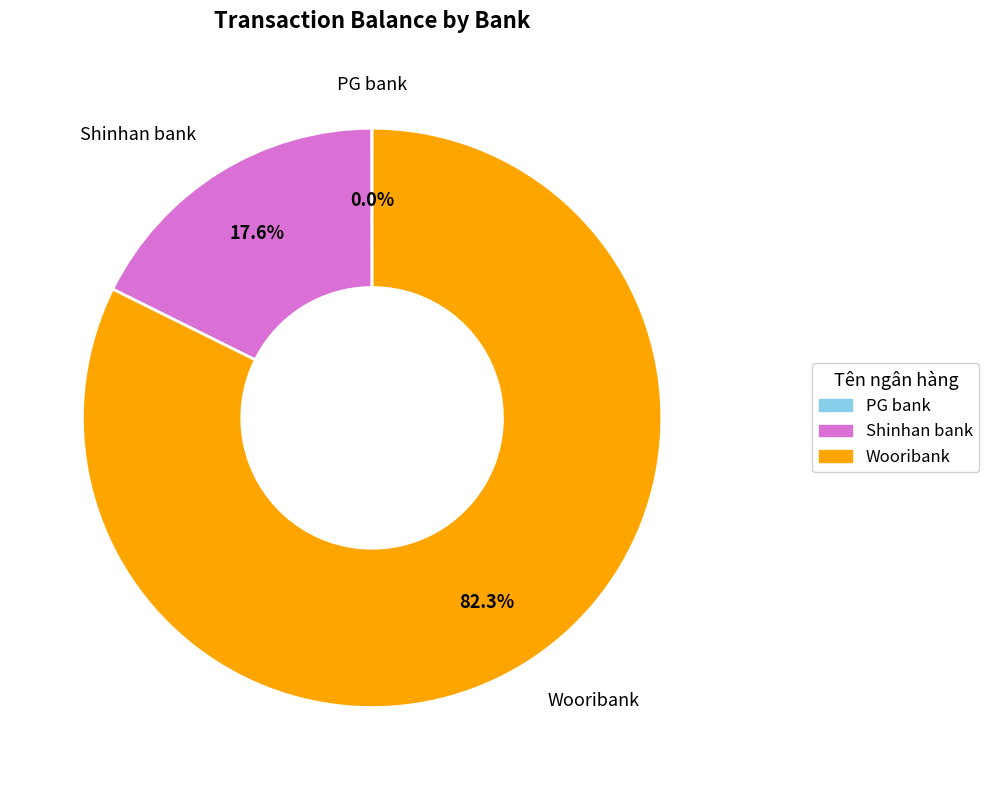

What is the largest slice in the pie chart?

Wooribank